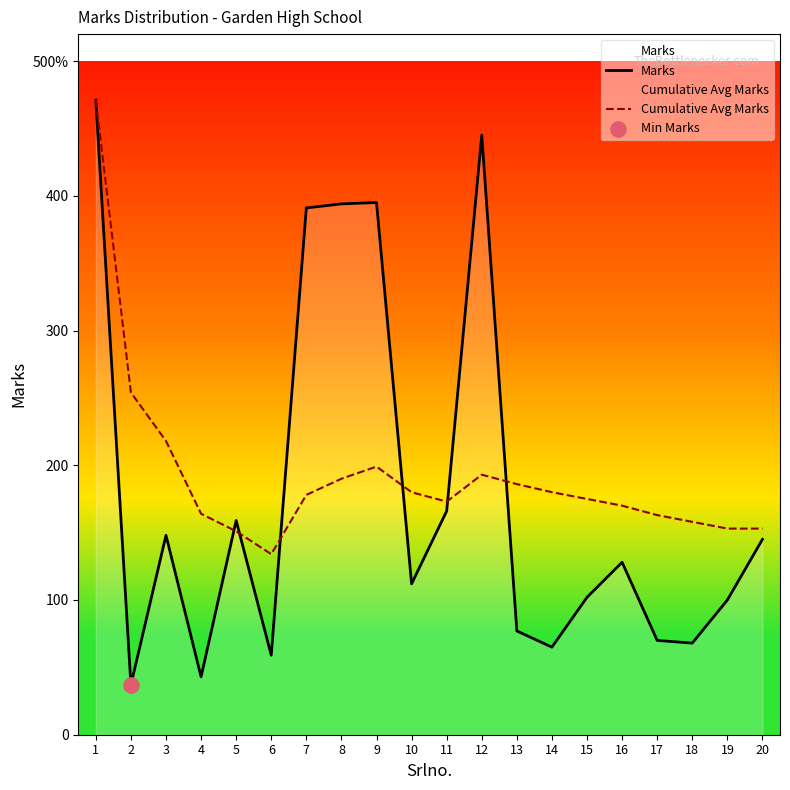

What are all the series names shown in the legend?

Marks, Cumulative Avg Marks